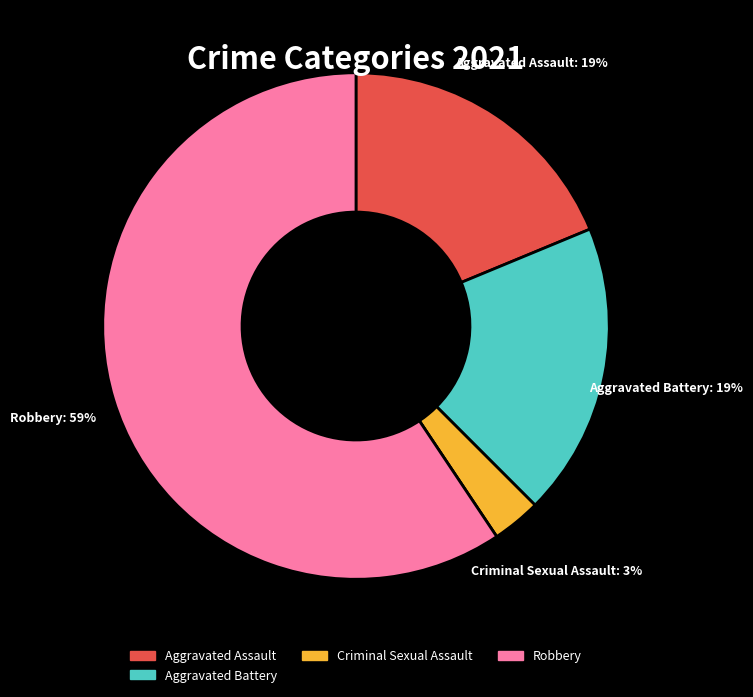

To the nearest percent, what is the average slice percentage?

20%